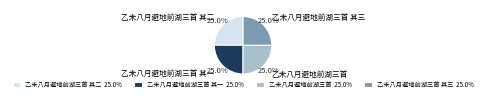

What is the total percentage of 乙未八月避地前湖三首 其一 and 乙未八月避地前湖三首 其三?

50.0%